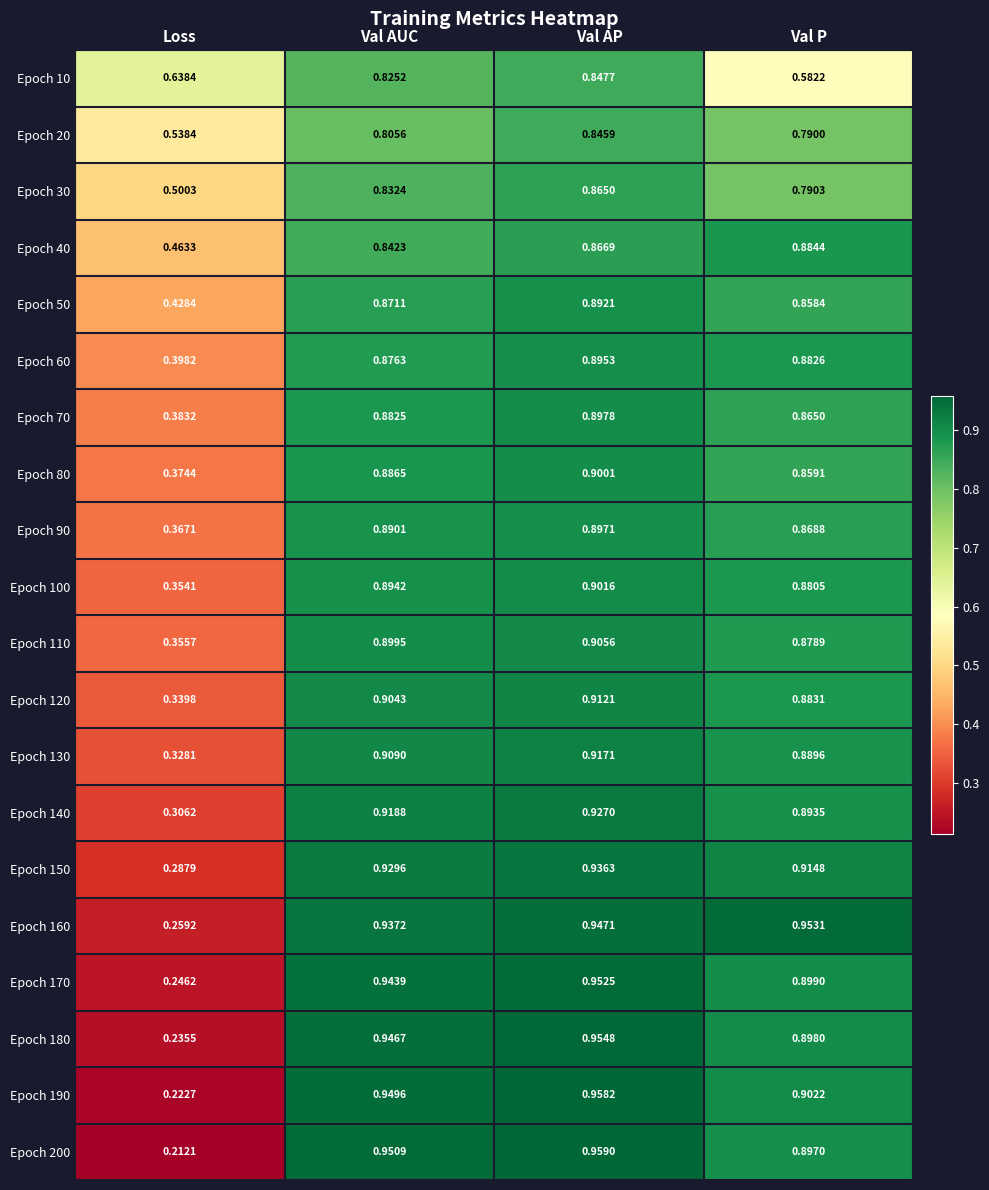

Which label corresponds to the smallest value in the chart?

Loss